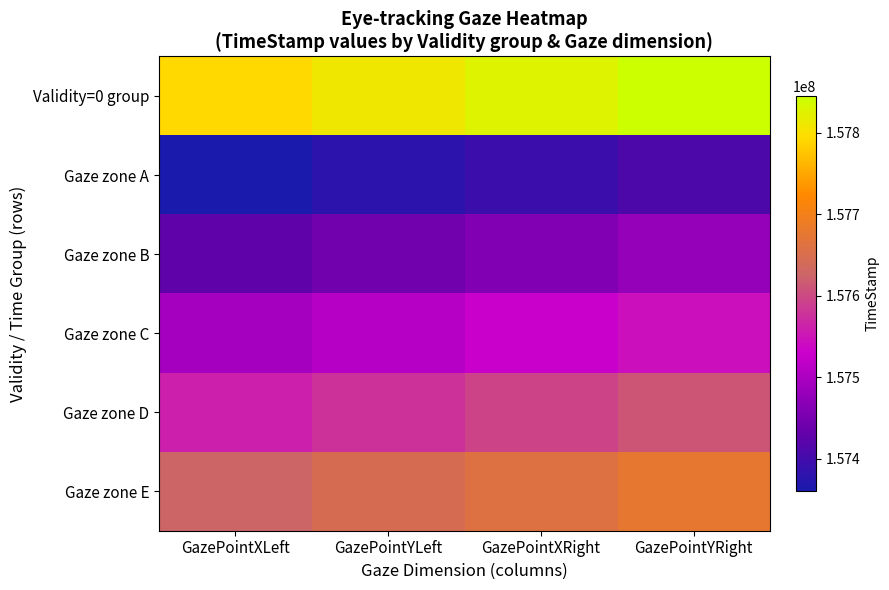

At which category is the sum across all series the highest?

GazePointYRight